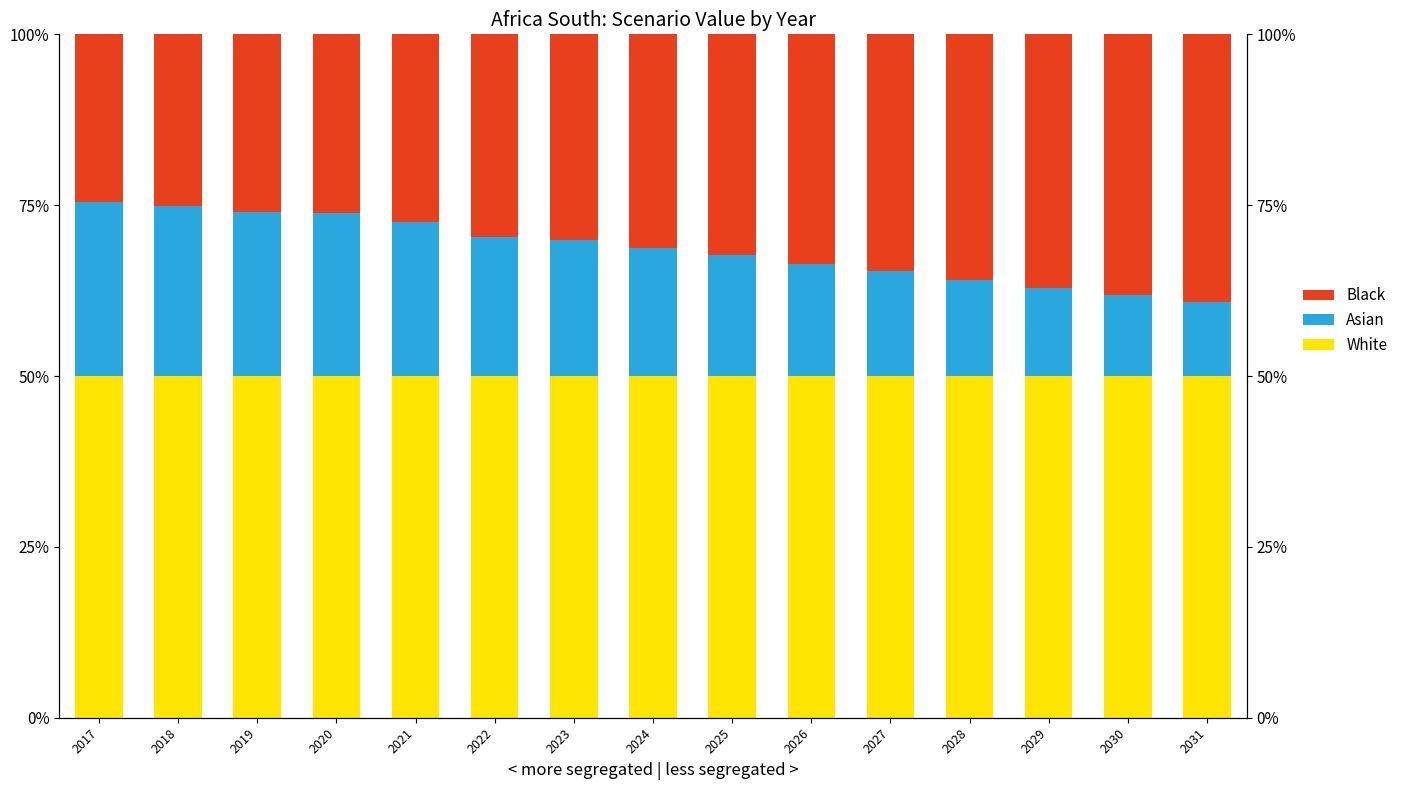

Between 2017 and 2019, which series saw the biggest shift?

Asian